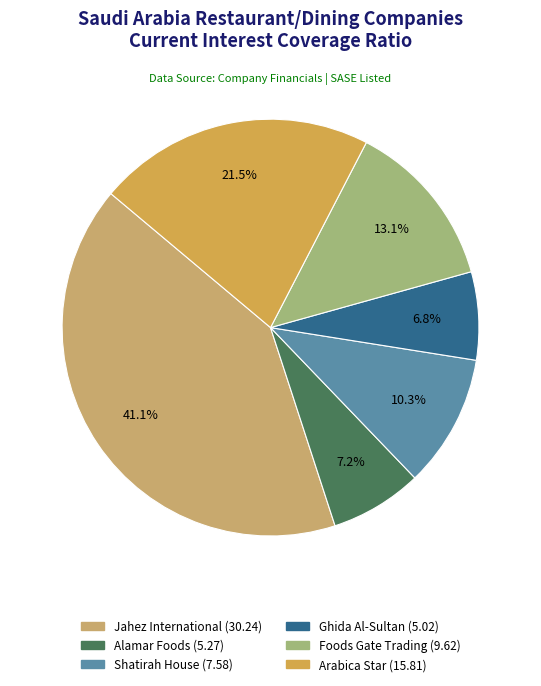

What is the largest slice in the pie chart?

Jahez International